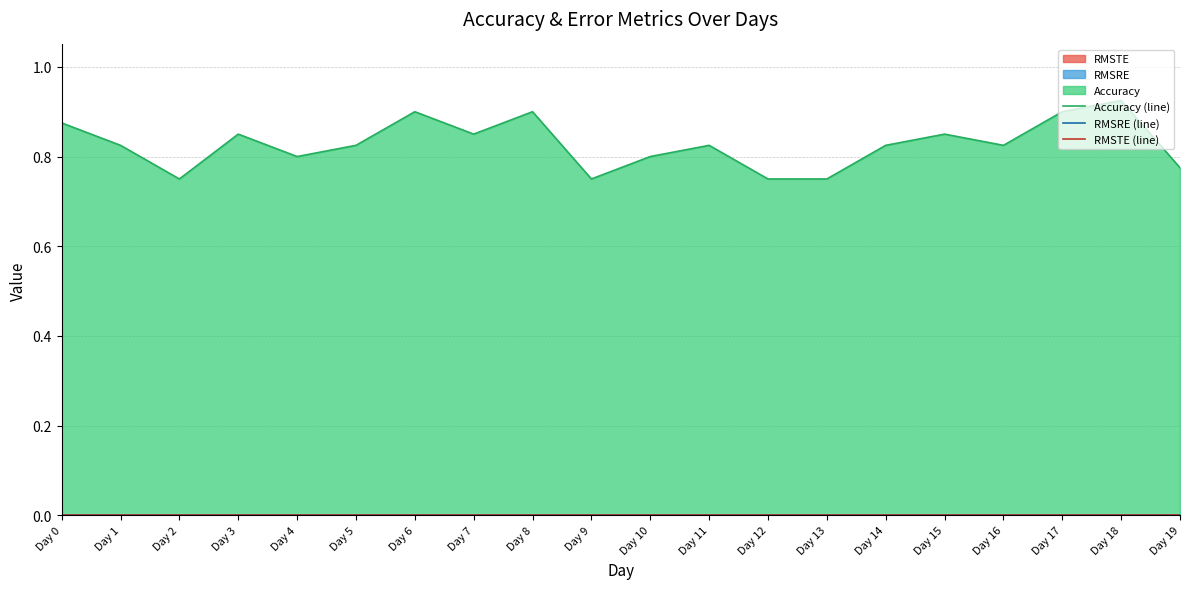

Between Day 10 and Day 14, which series saw the biggest shift?

Accuracy (line)